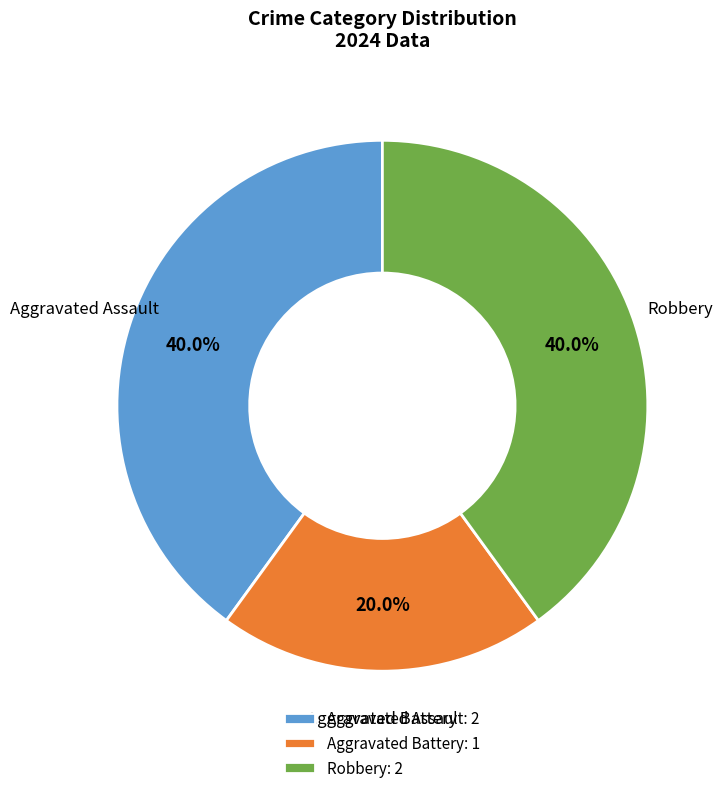

Count the number of slices in the pie.

3